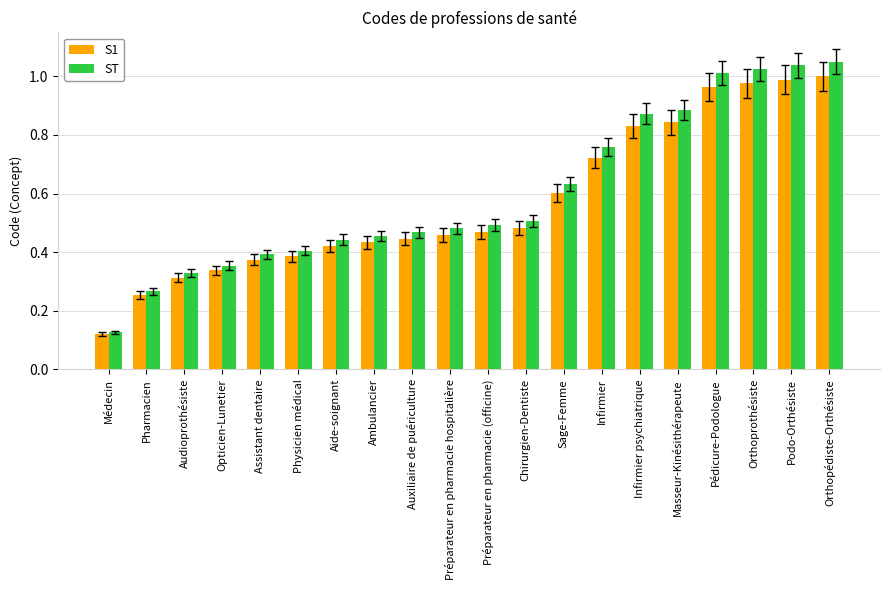

List the series in order of their peak value, lowest first.

S1, ST